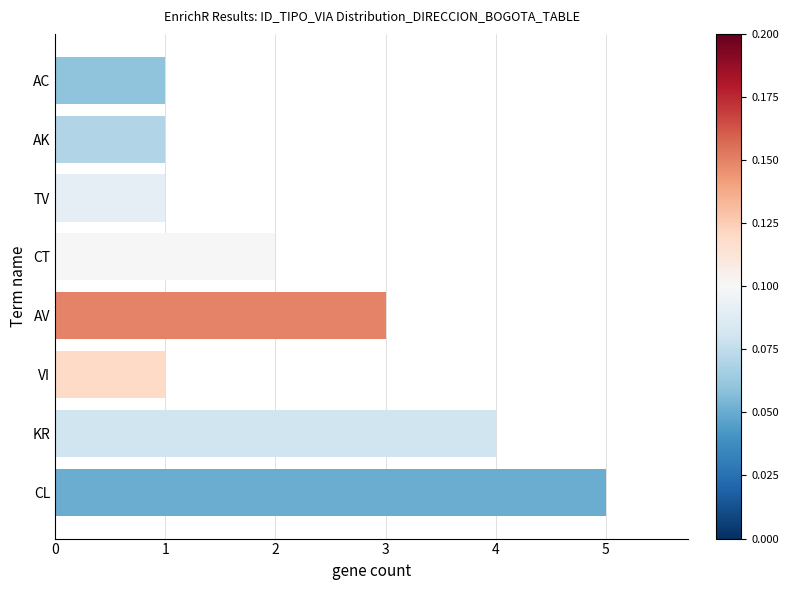

What is the smallest value displayed?

1